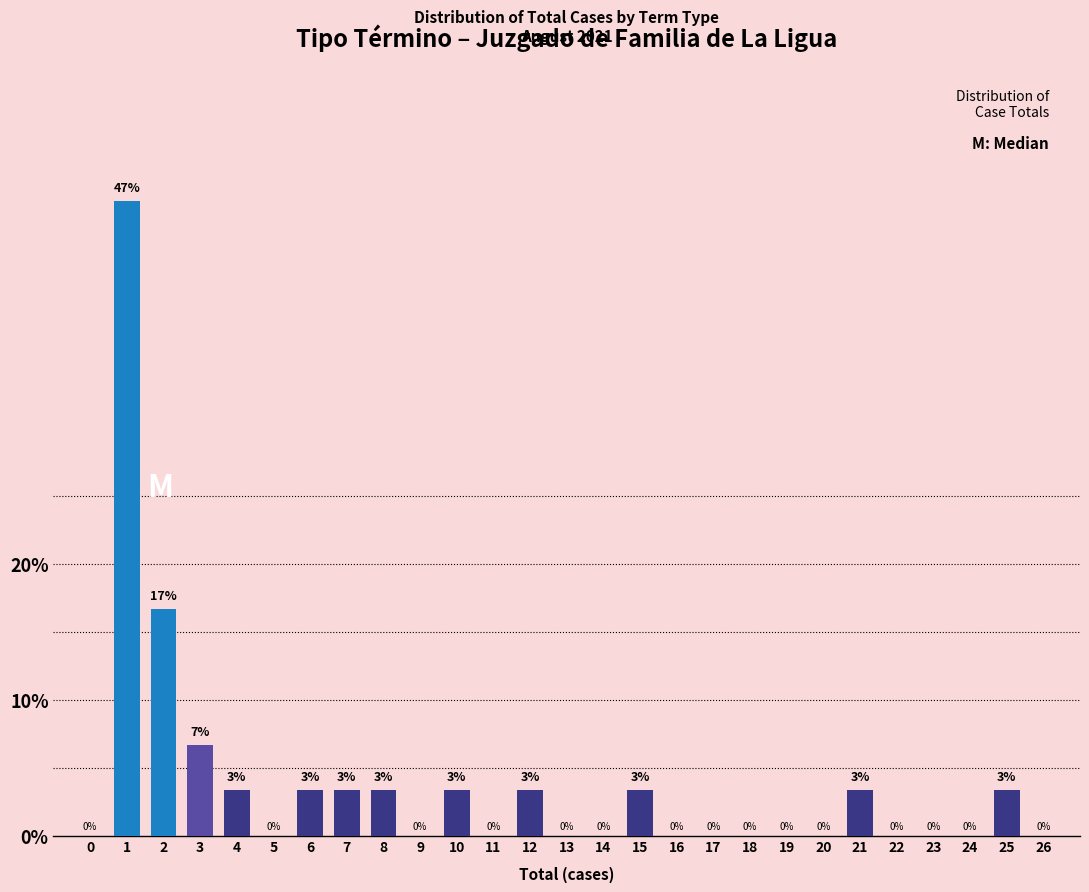

What is the greatest value displayed?

46.7